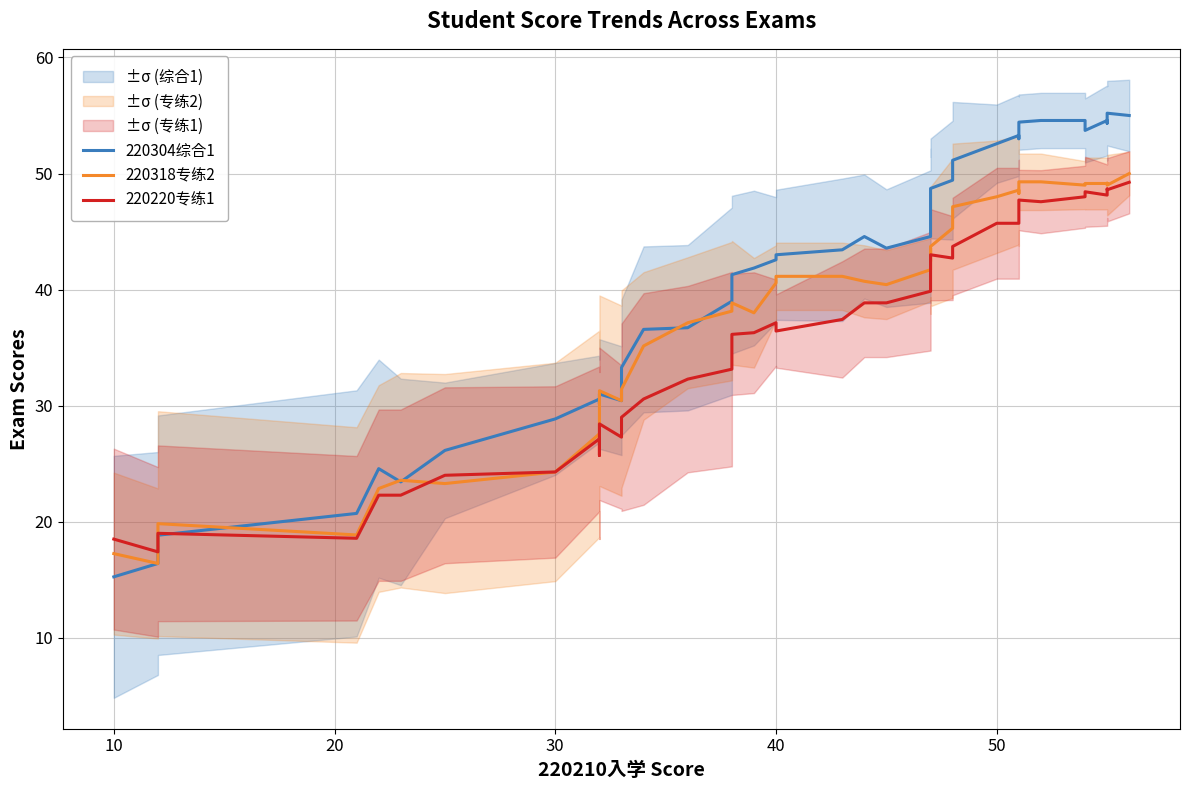

Does the chart have visible grid lines?

Yes